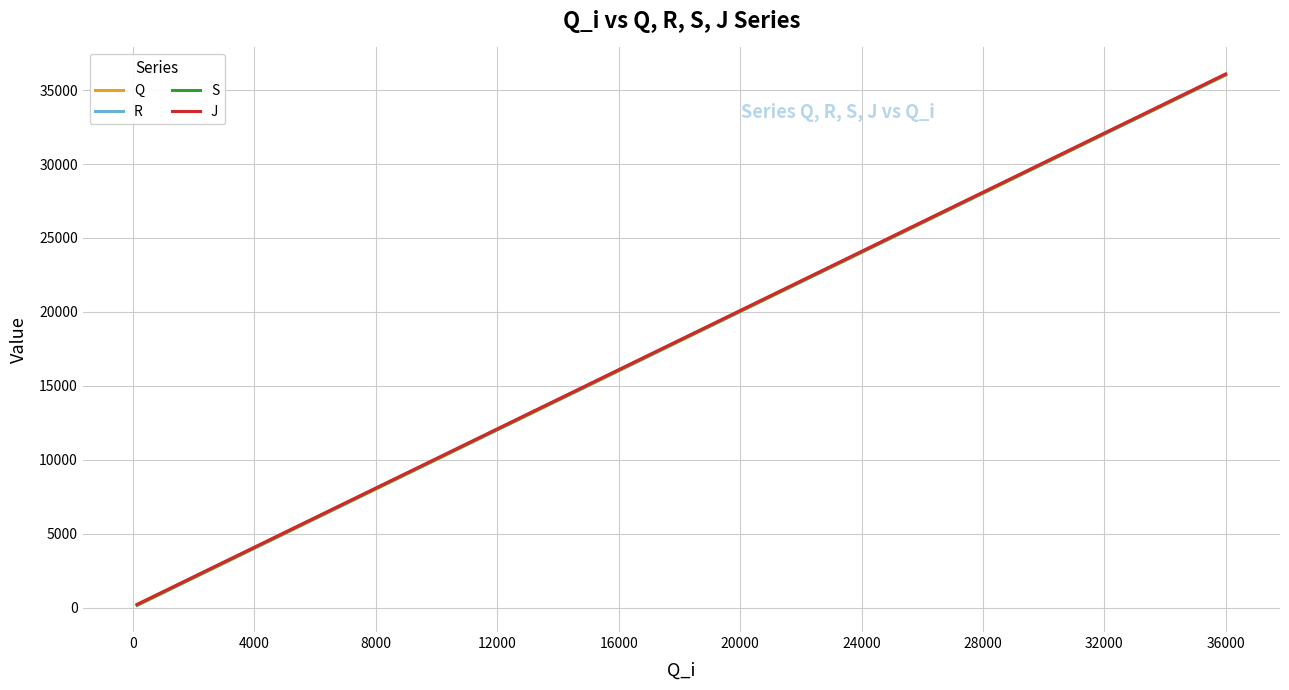

List the series in order of their overall mean, highest first.

J, S, R, Q